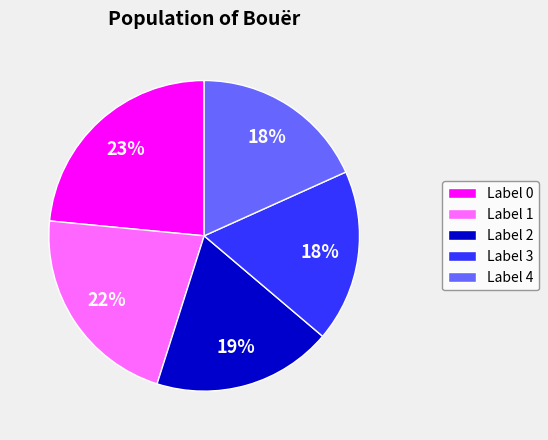

To the nearest percent, what portion does Label 2 represent?

19%